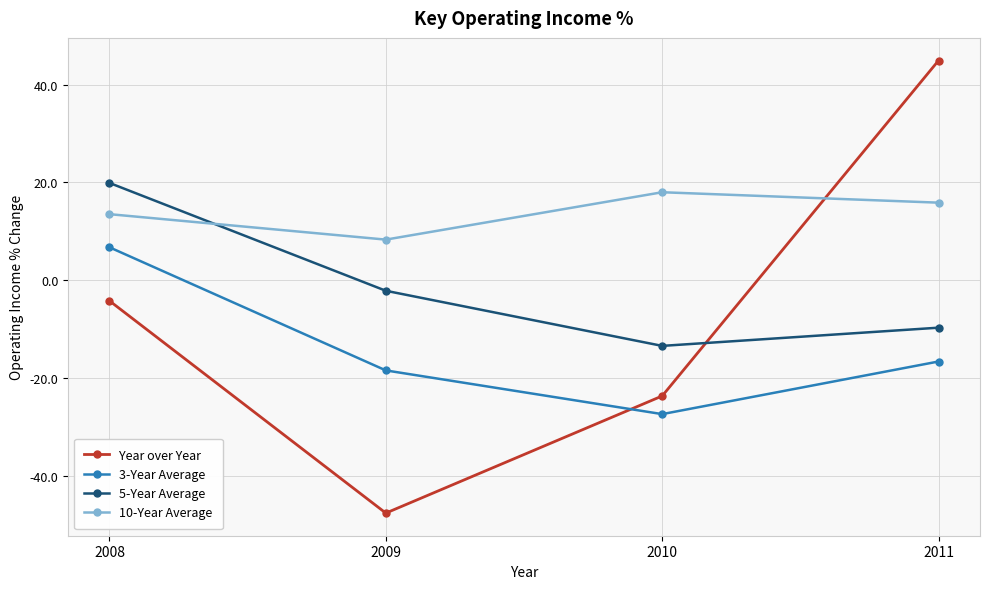

What is the sum of all 5-Year Average values?

-5.3